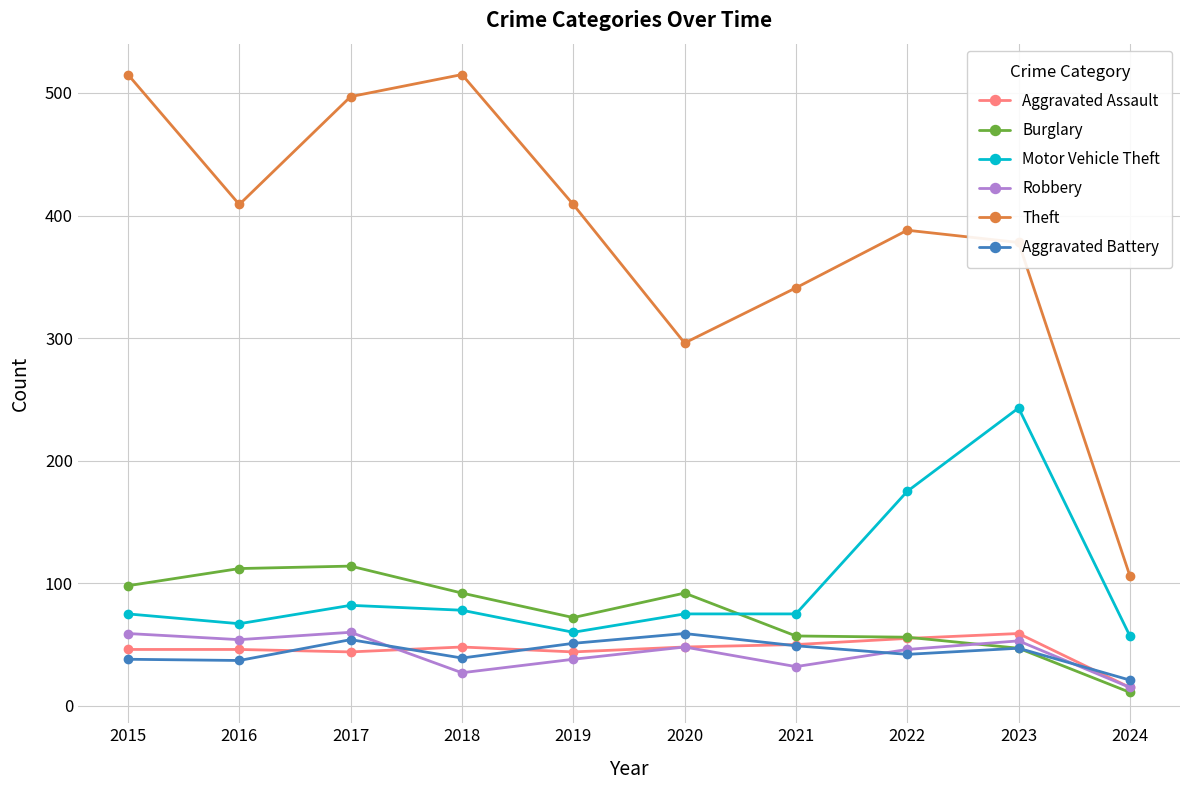

At which category does the chart reach its minimum across all series?

2024